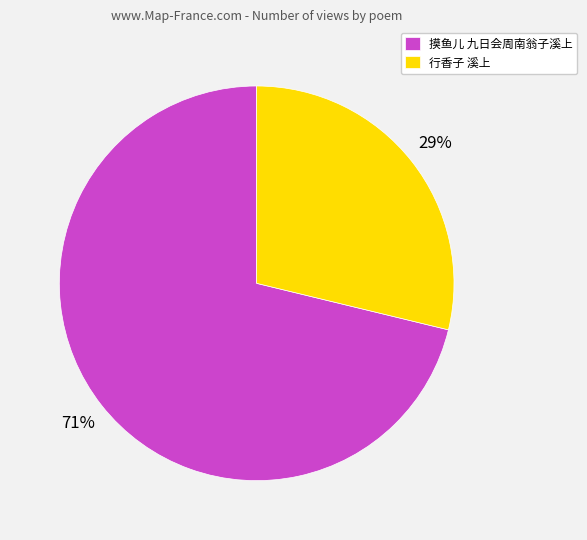

Which category accounts for the majority?

摸鱼儿 九日会周南翁子溪上